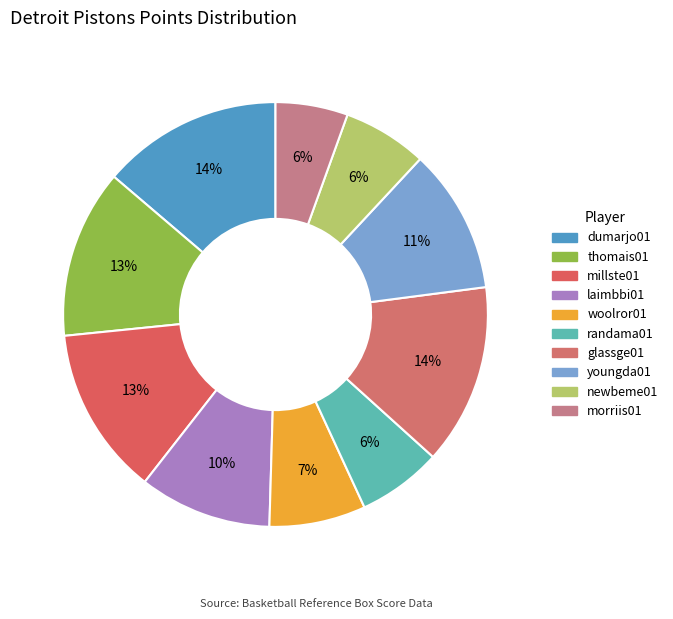

How many slices are in this pie chart?

10